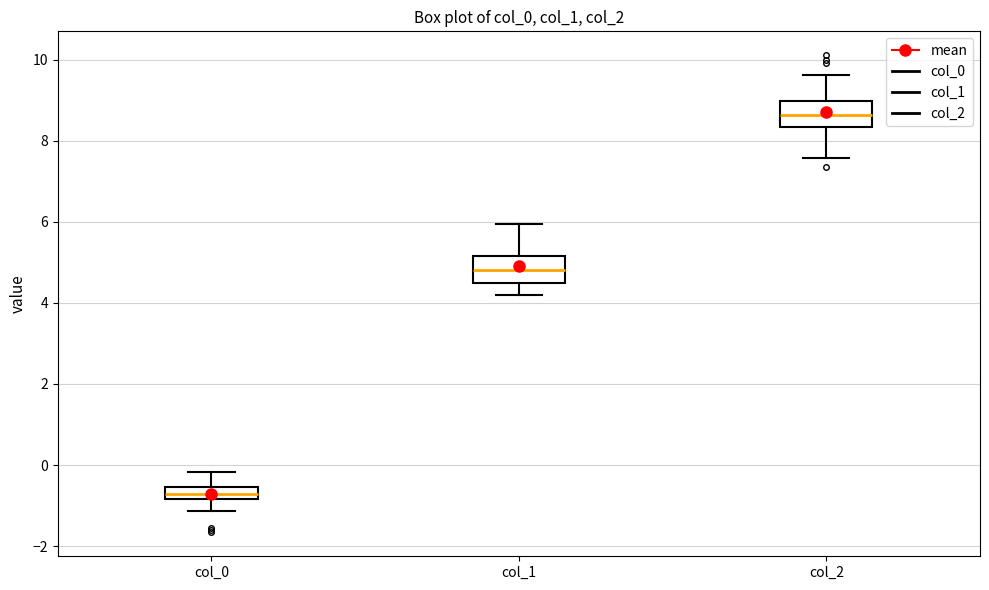

Reading left to right, transcribe this box plot: for each box, give where its median line is, the range the box spans, and where its two whiskers end, as read against the y-axis. The values are not printed on the chart, so give them approximately, as read against the axis.

col_0: median -0.8 (inside the box), box -0.8 to -0.6, whiskers -1.2 to -0.2
col_1: median 4.8, box 4.4 to 5.2, whiskers 4.2 to 6.0
col_2: median 8.6, box 8.4 to 9.0, whiskers 7.6 to 9.6